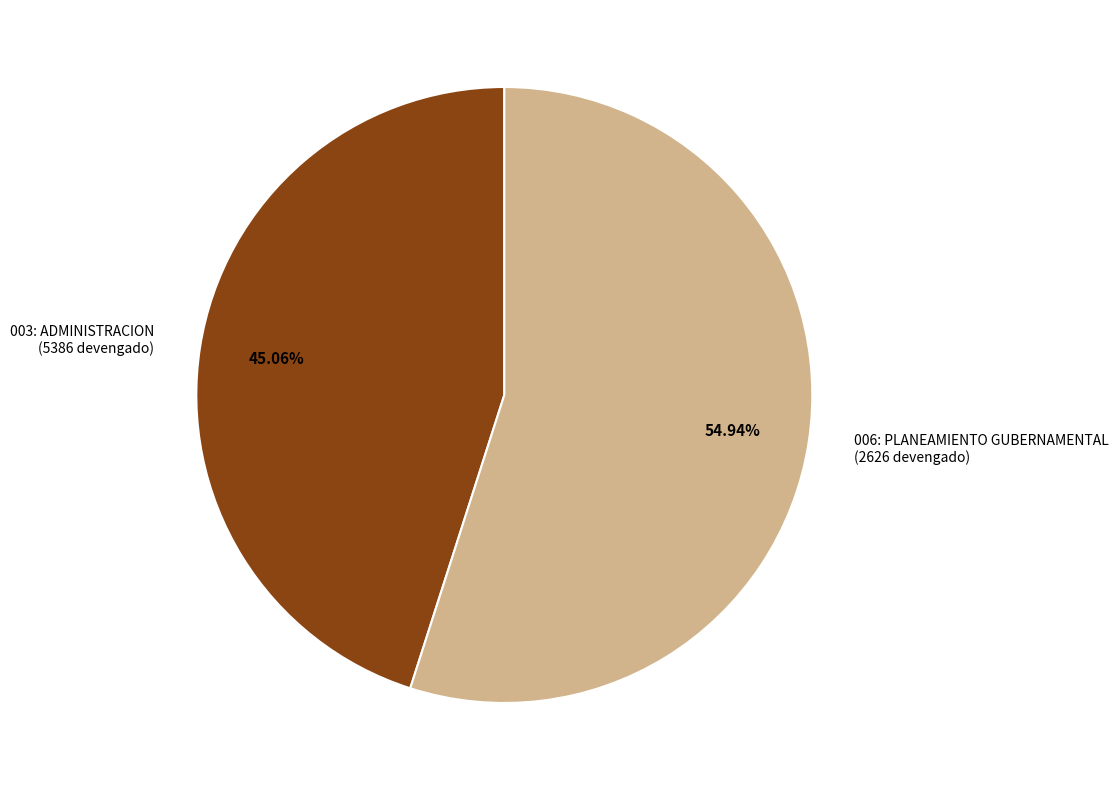

To the nearest percent, what percentage of the pie is 006: PLANEAMIENTO GUBERNAMENTAL?

55%